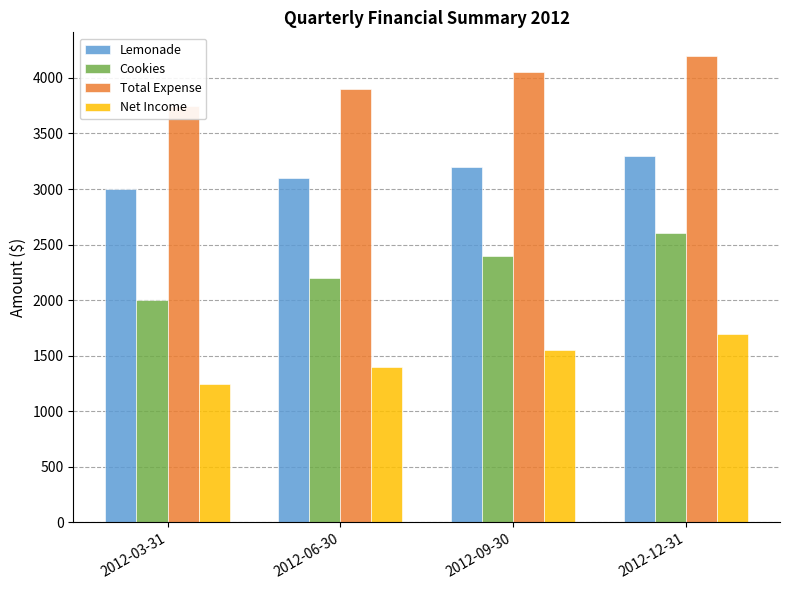

Which series has the largest range (max minus min)?

Cookies